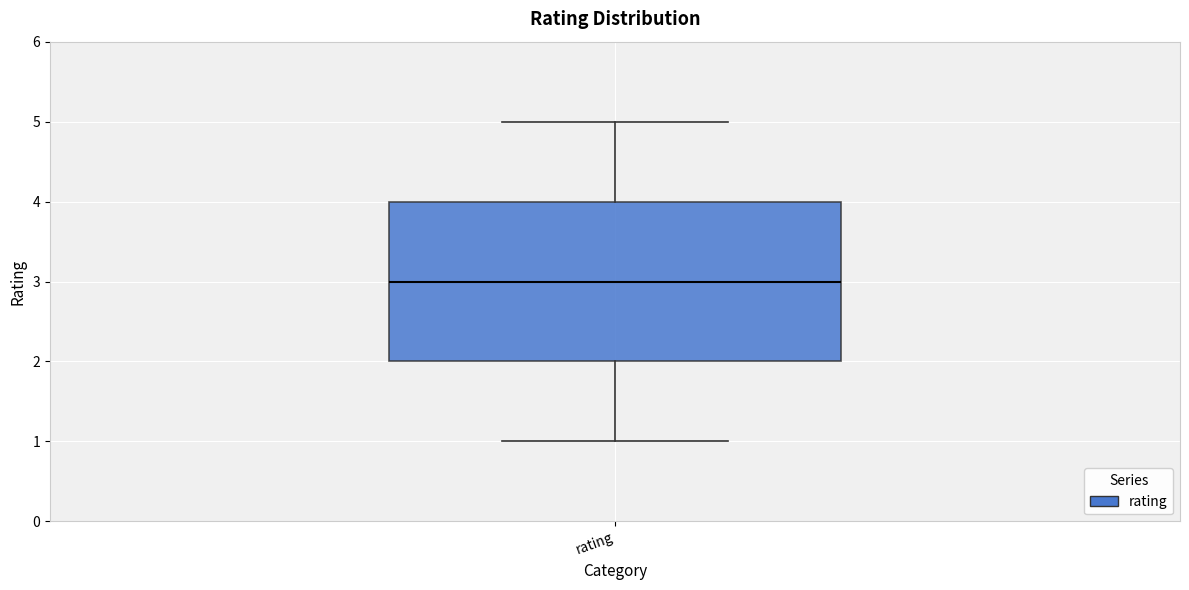

Where is the lower edge of the box for rating on the y-axis? The values are not printed on the chart, so give them approximately, as read against the axis.

2